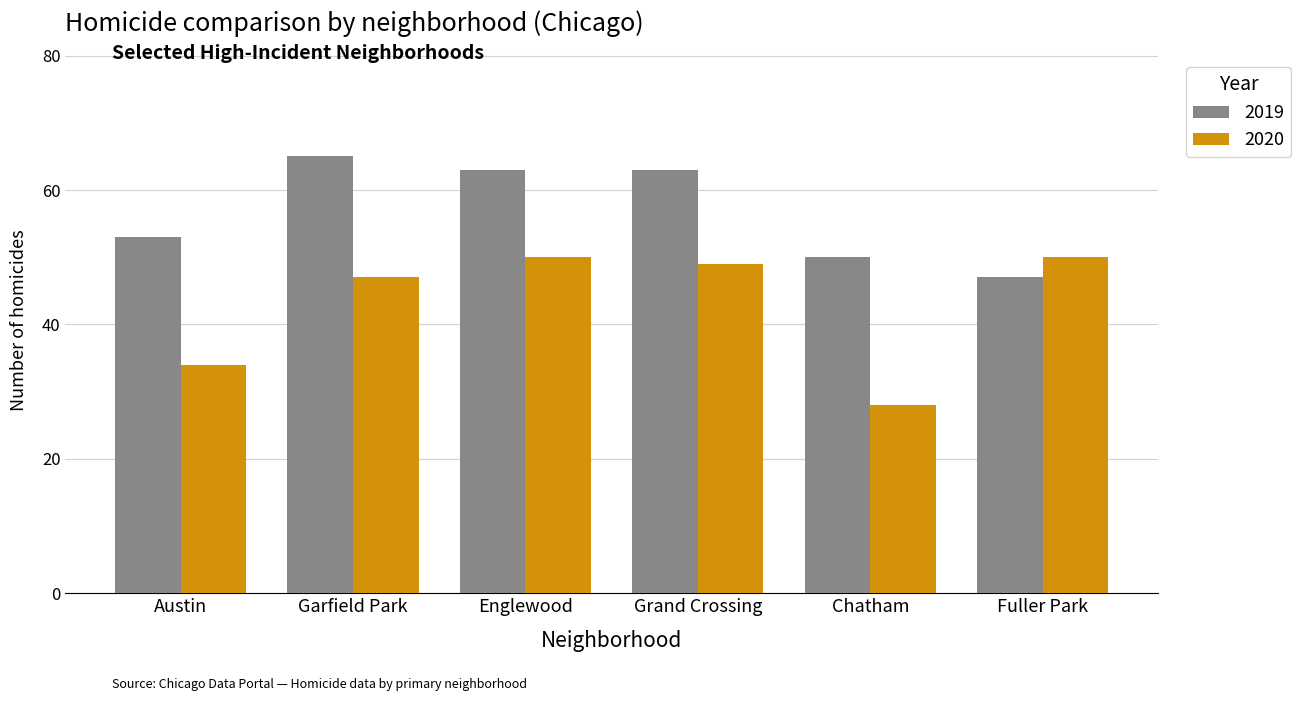

How many distinct data groups are displayed?

2